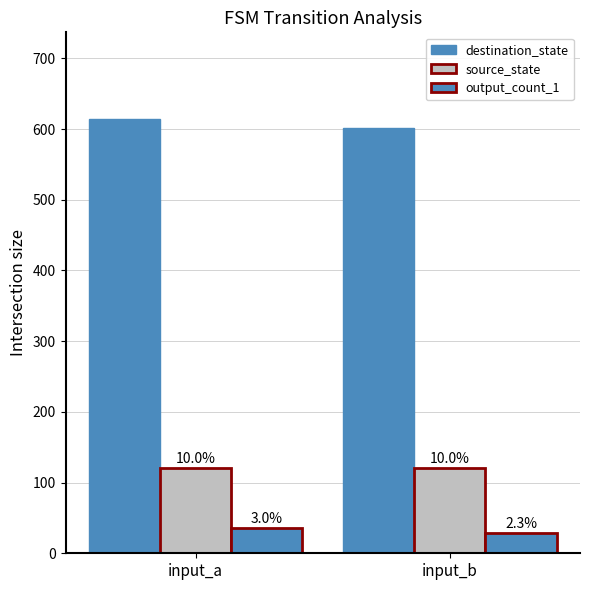

What is the smallest value displayed?

28